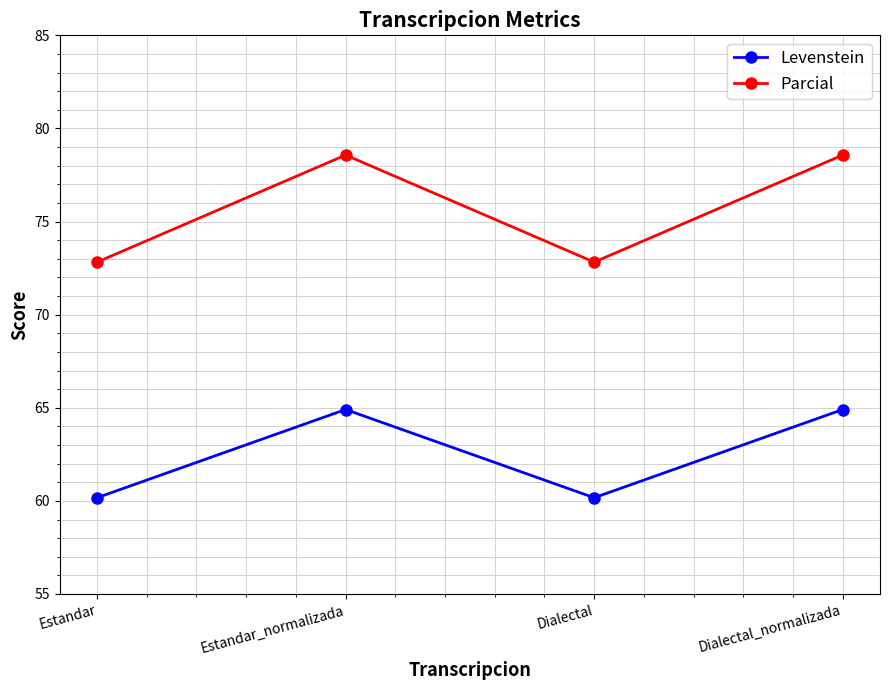

What is the minimum value shown in the chart?

60.2